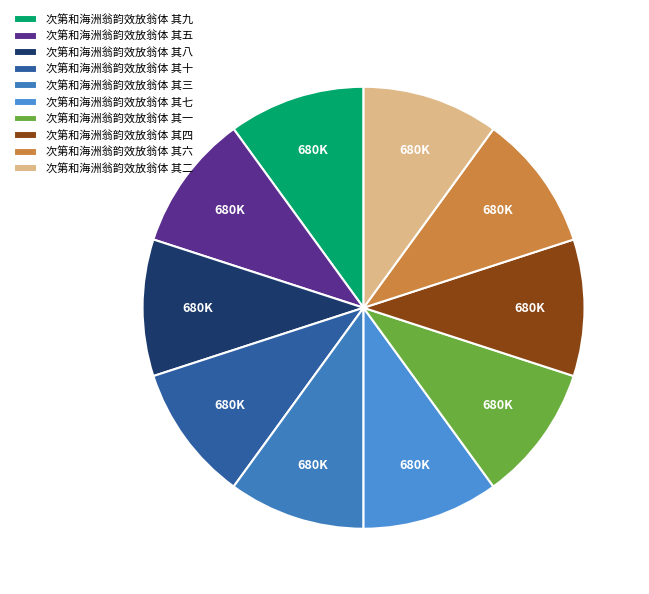

How much of the chart is everything except 次第和海洲翁韵效放翁体 其五?

90.0%